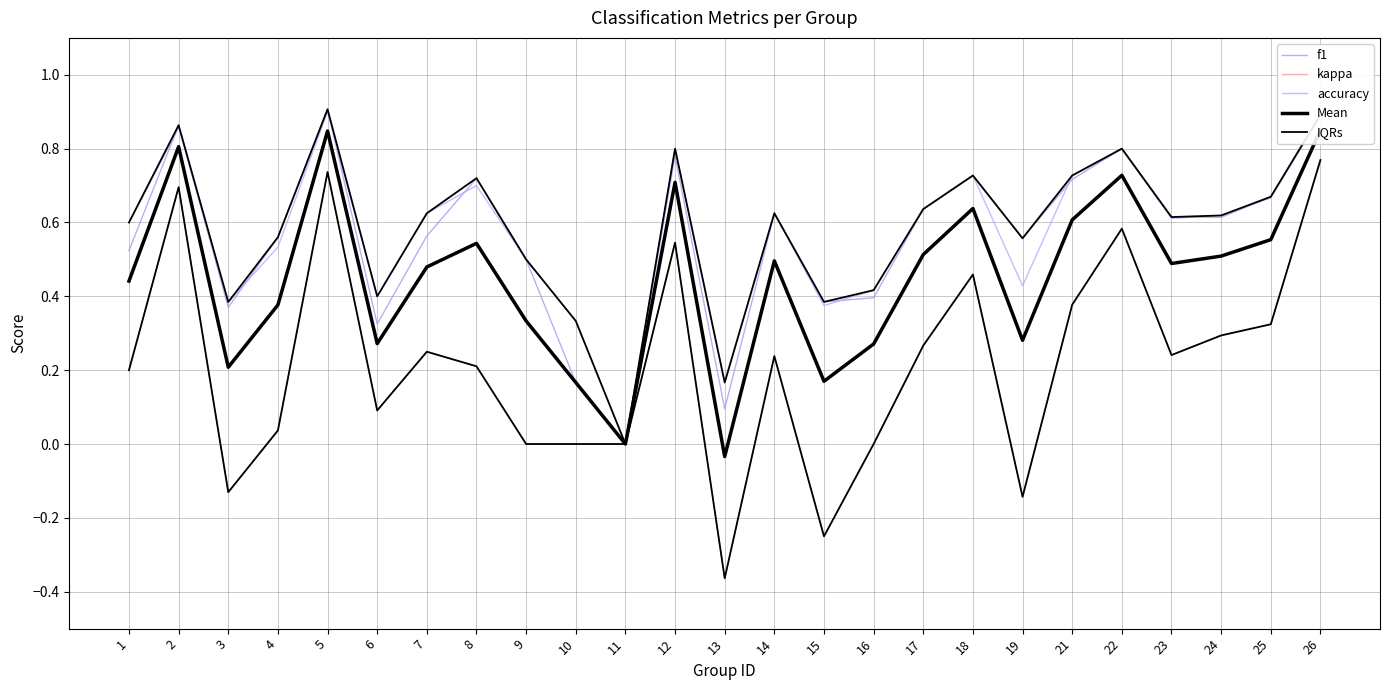

What is the maximum value for f1?

0.9